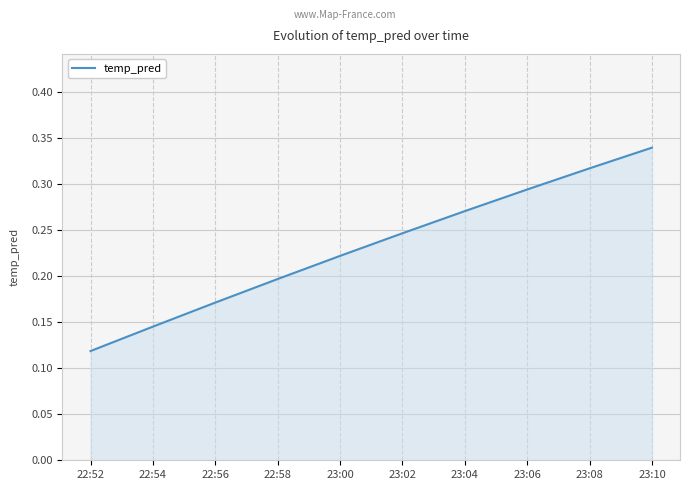

How many lines are shown in the chart?

1